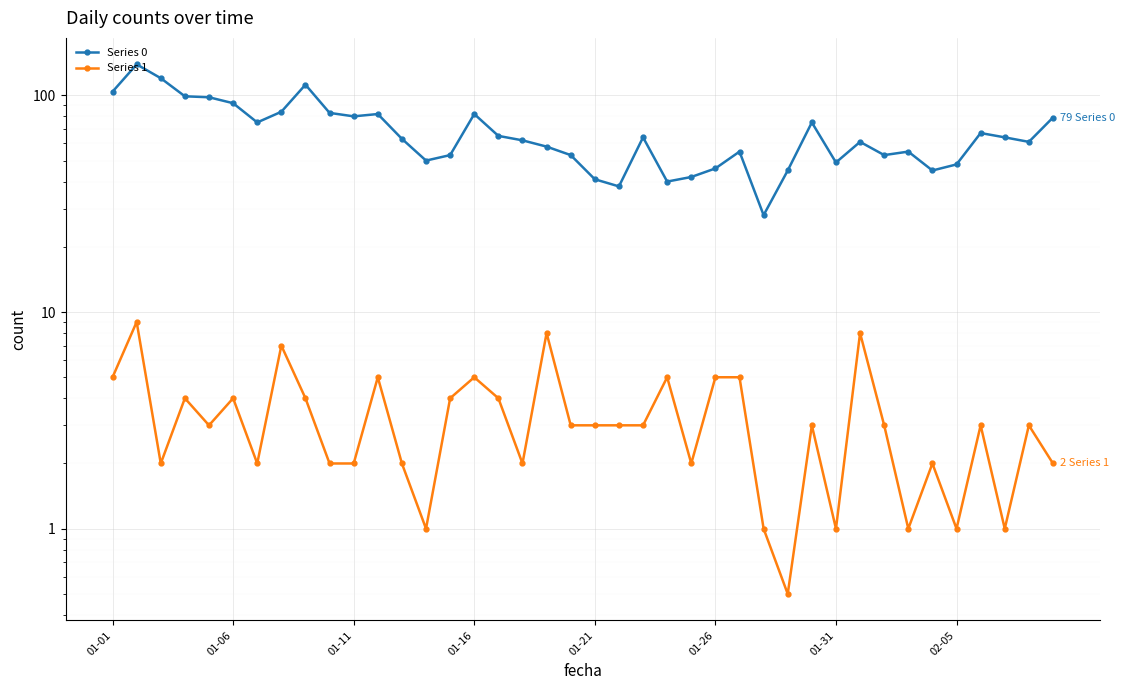

What is the value of the Series 0 point at the 35th from the left?

45.0